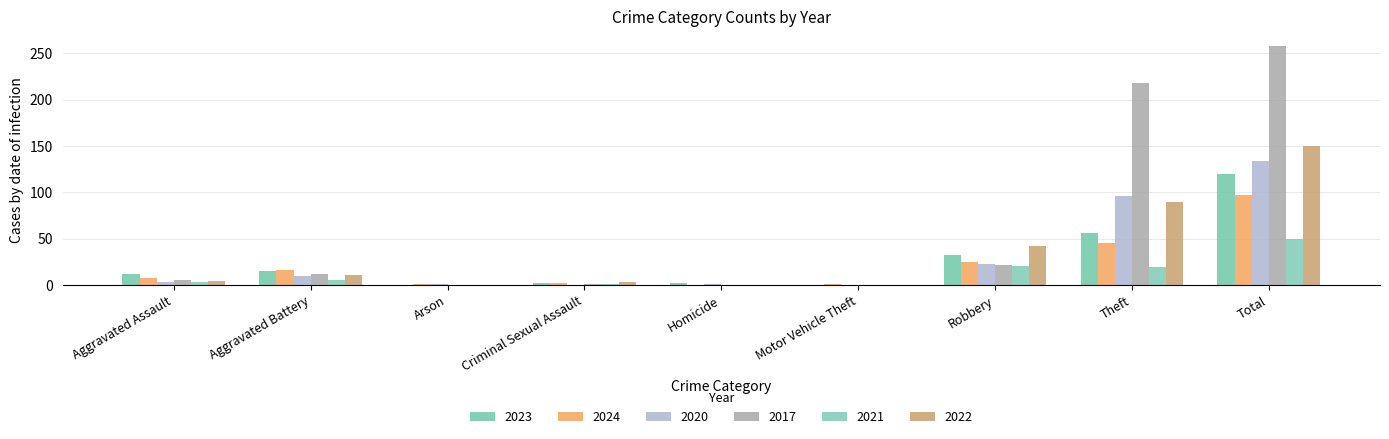

Is the value of 2017 at Theft greater than the value of 2020 at Total?

Yes